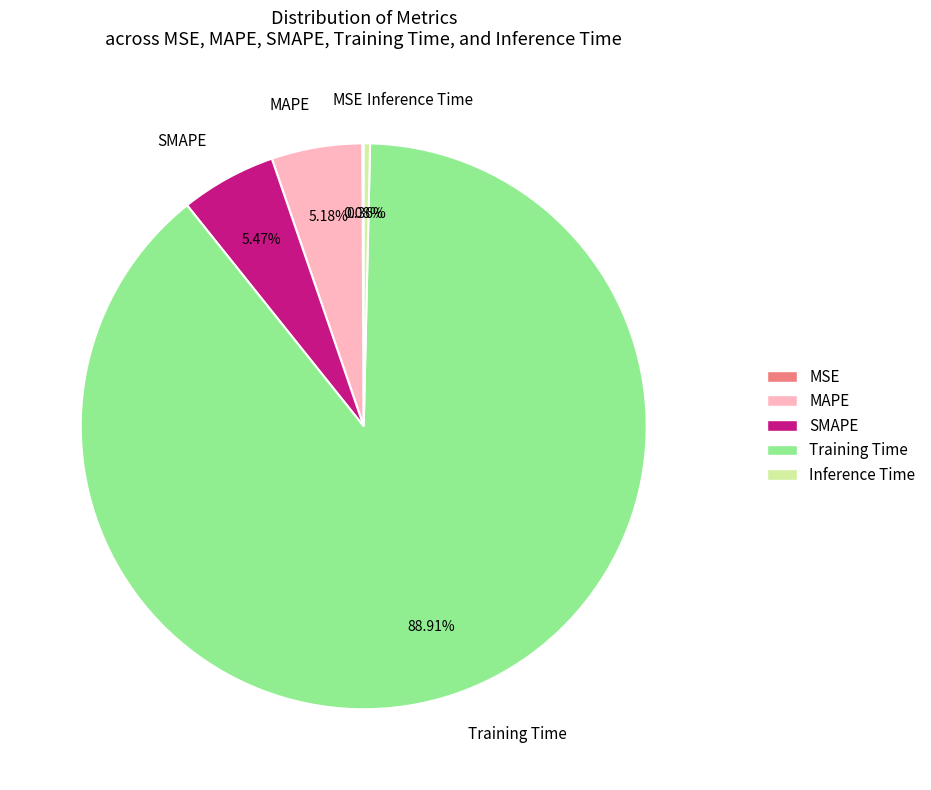

To the nearest percent, what is the combined percentage of Inference Time and MAPE?

6%